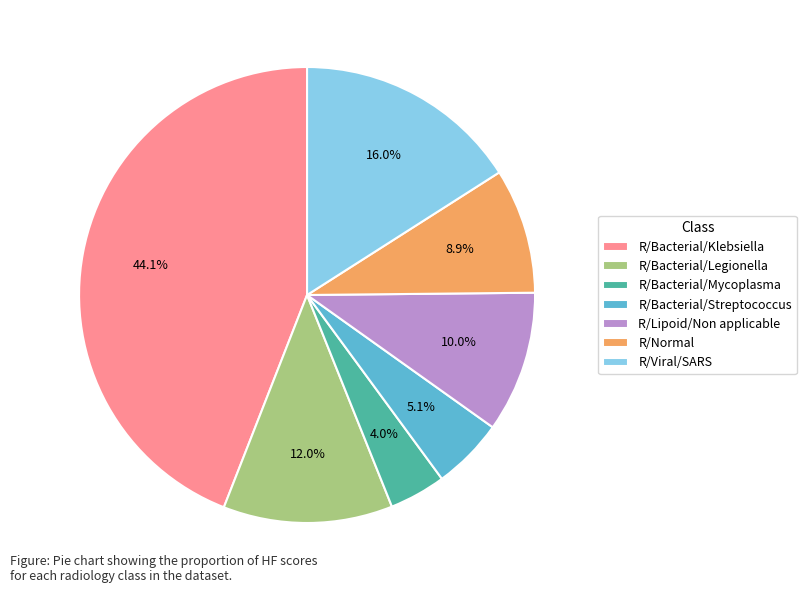

How many slices are in this pie chart?

7